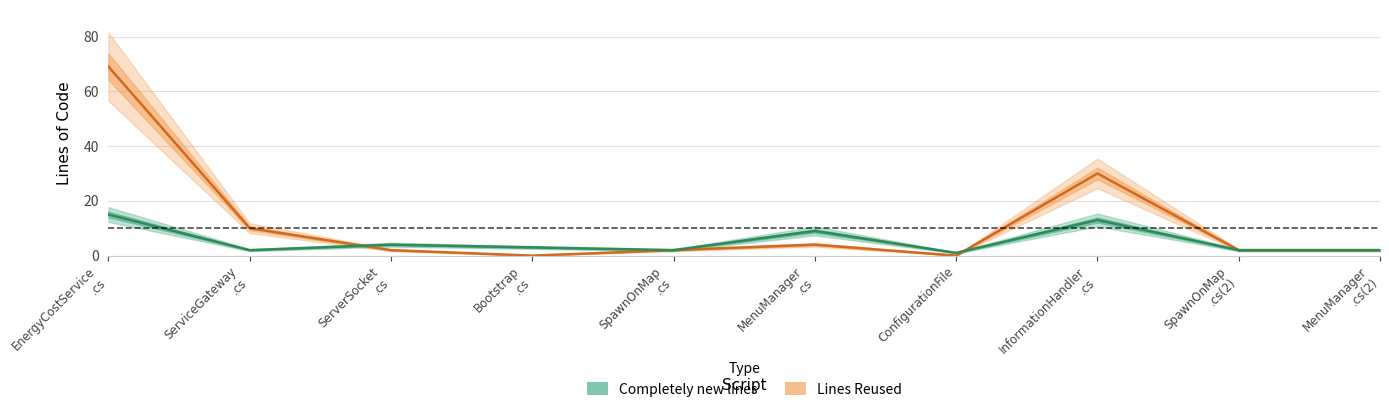

Which category has the lowest value in the Completely new lines series?

ConfigurationFile